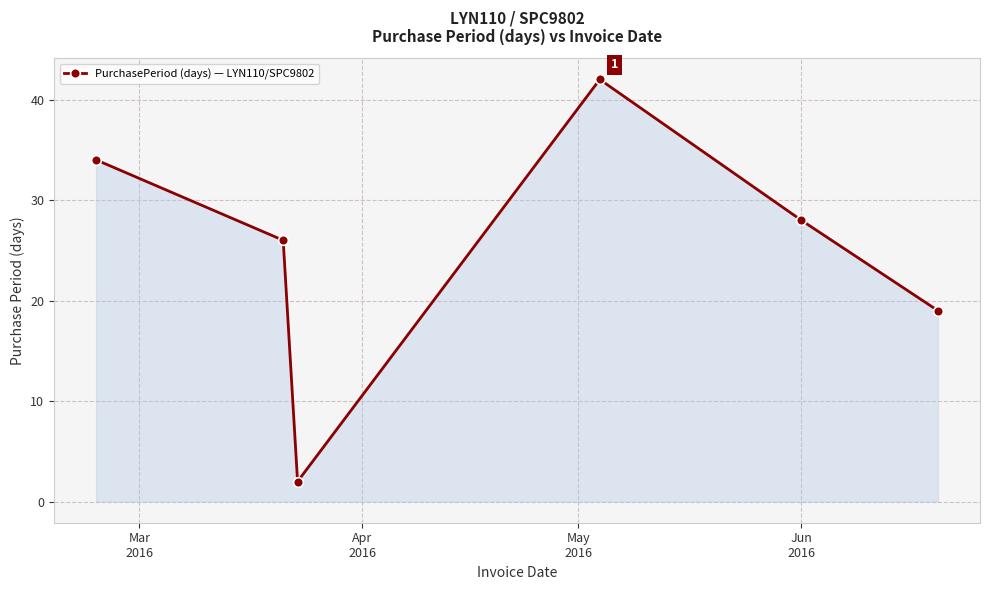

Reading left to right, extract all data points from this chart.

34	26	2	42	28	19